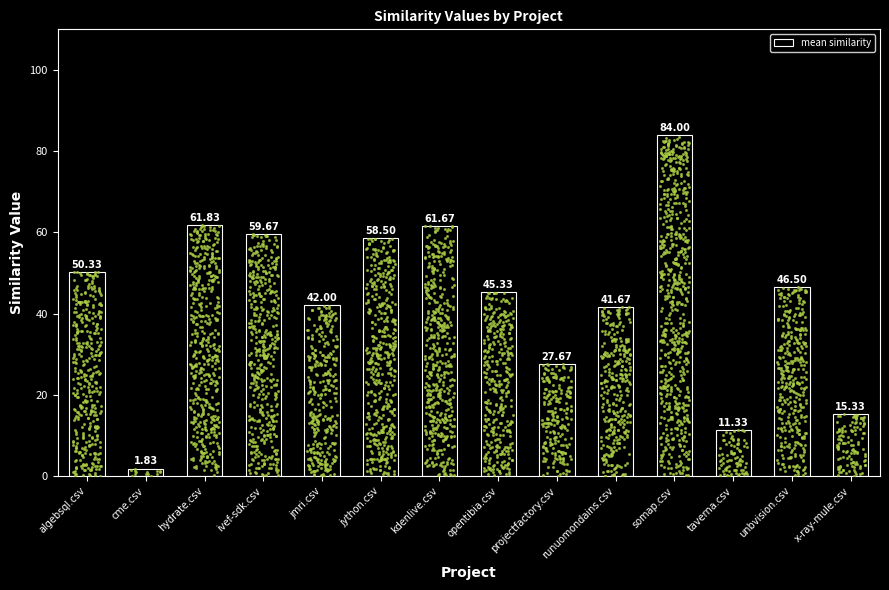

What is the change in value from jython.csv to taverna.csv?

-47.2